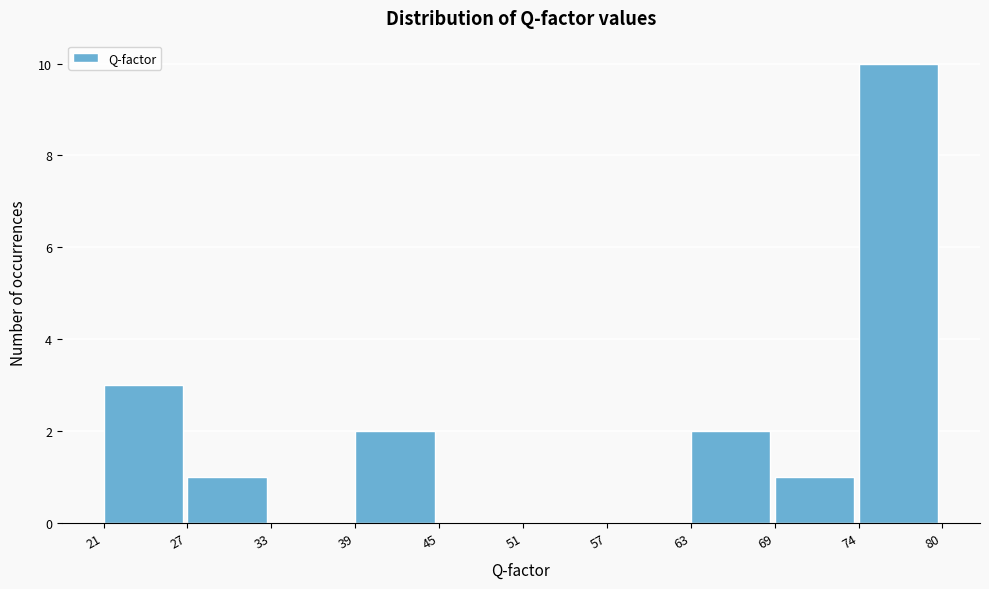

Which range on the x-axis has the tallest bar?

74 to 80